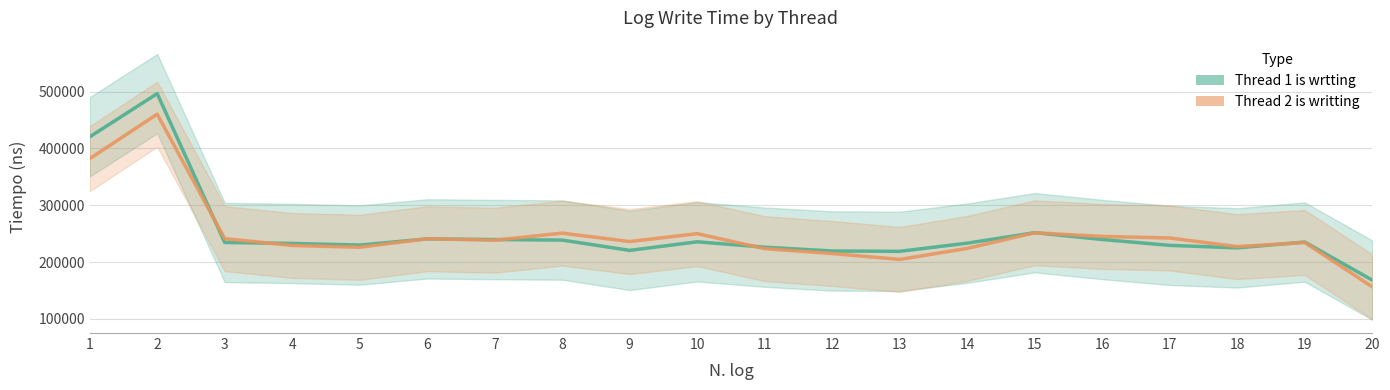

What is the greatest value displayed?

496500.0